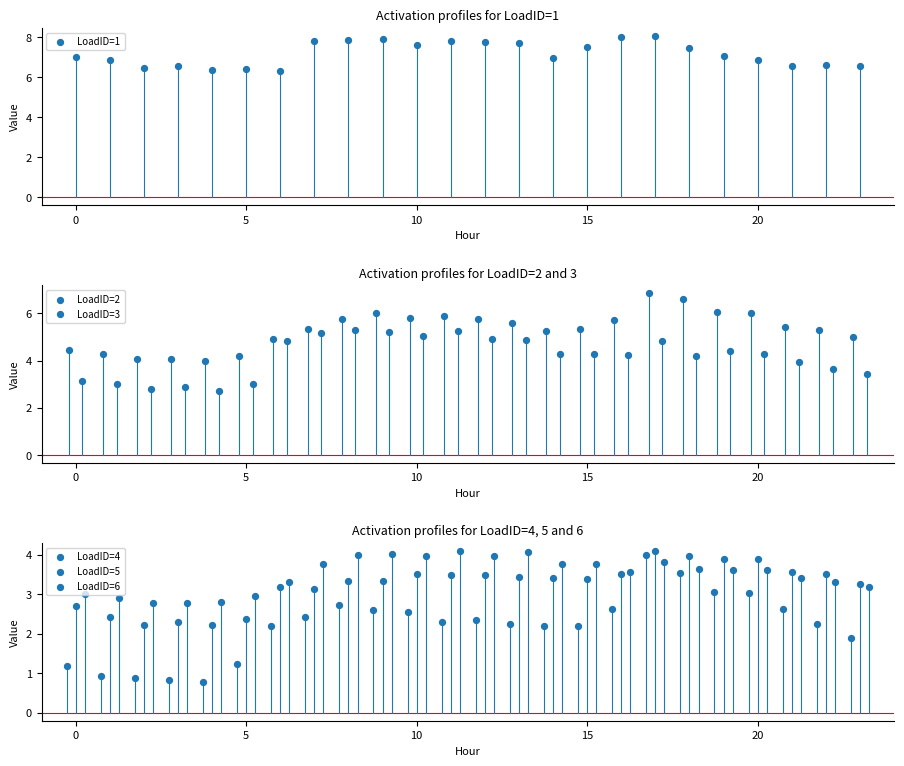

Which series reaches the minimum Y coordinate?

LoadID=4